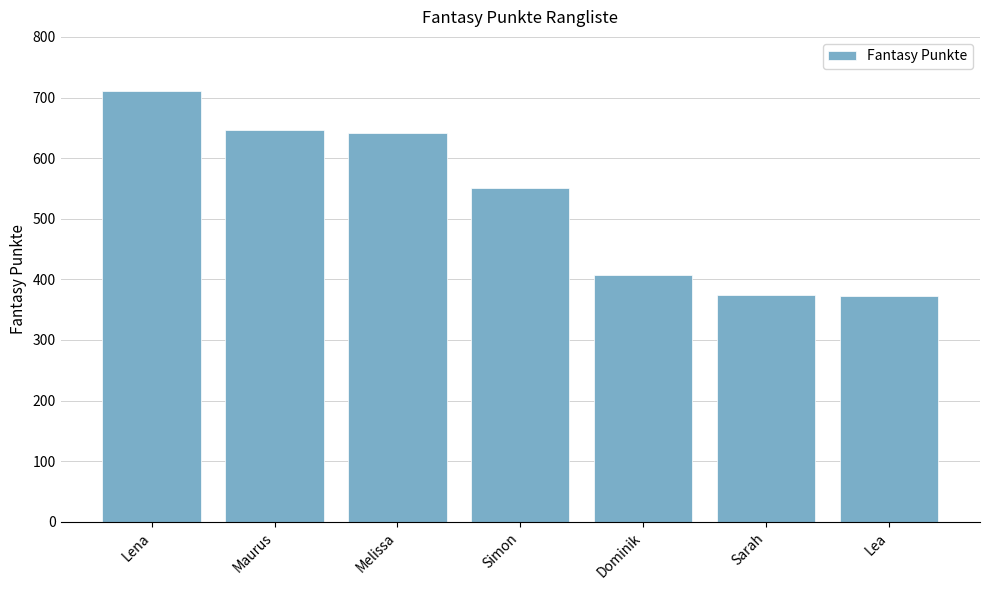

True or false: the data shows 913 at Melissa.

False